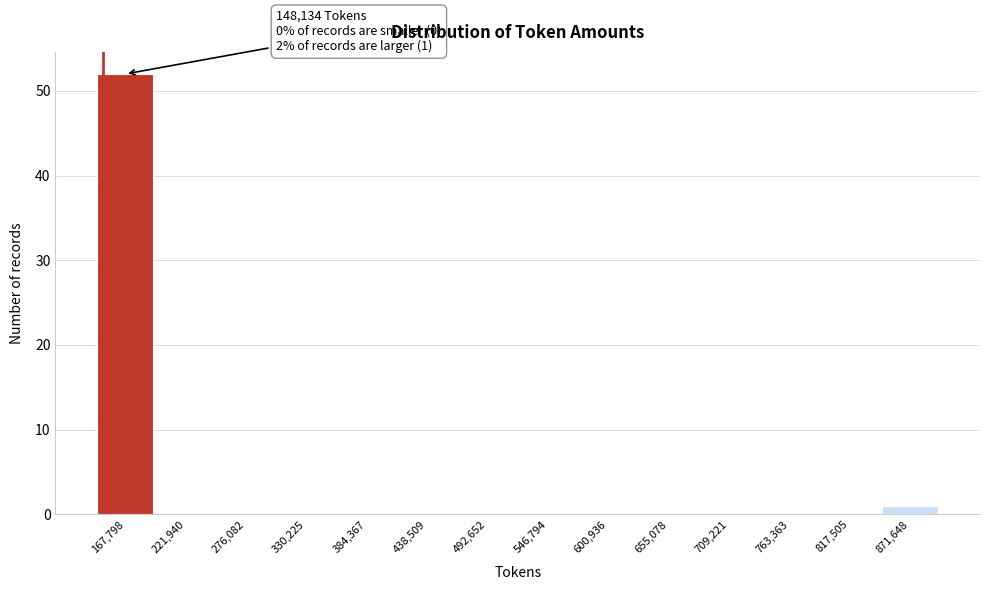

Which range on the x-axis has the tallest bar?

140000 to 190000